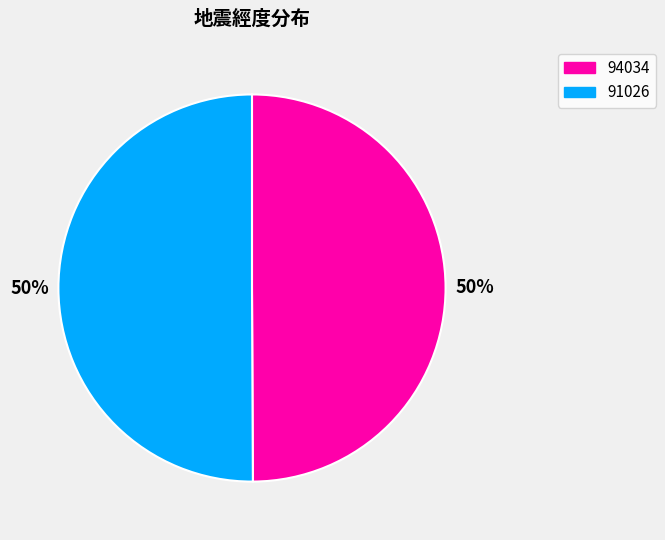

What percentage is the 91026 slice, to the nearest percent?

50%